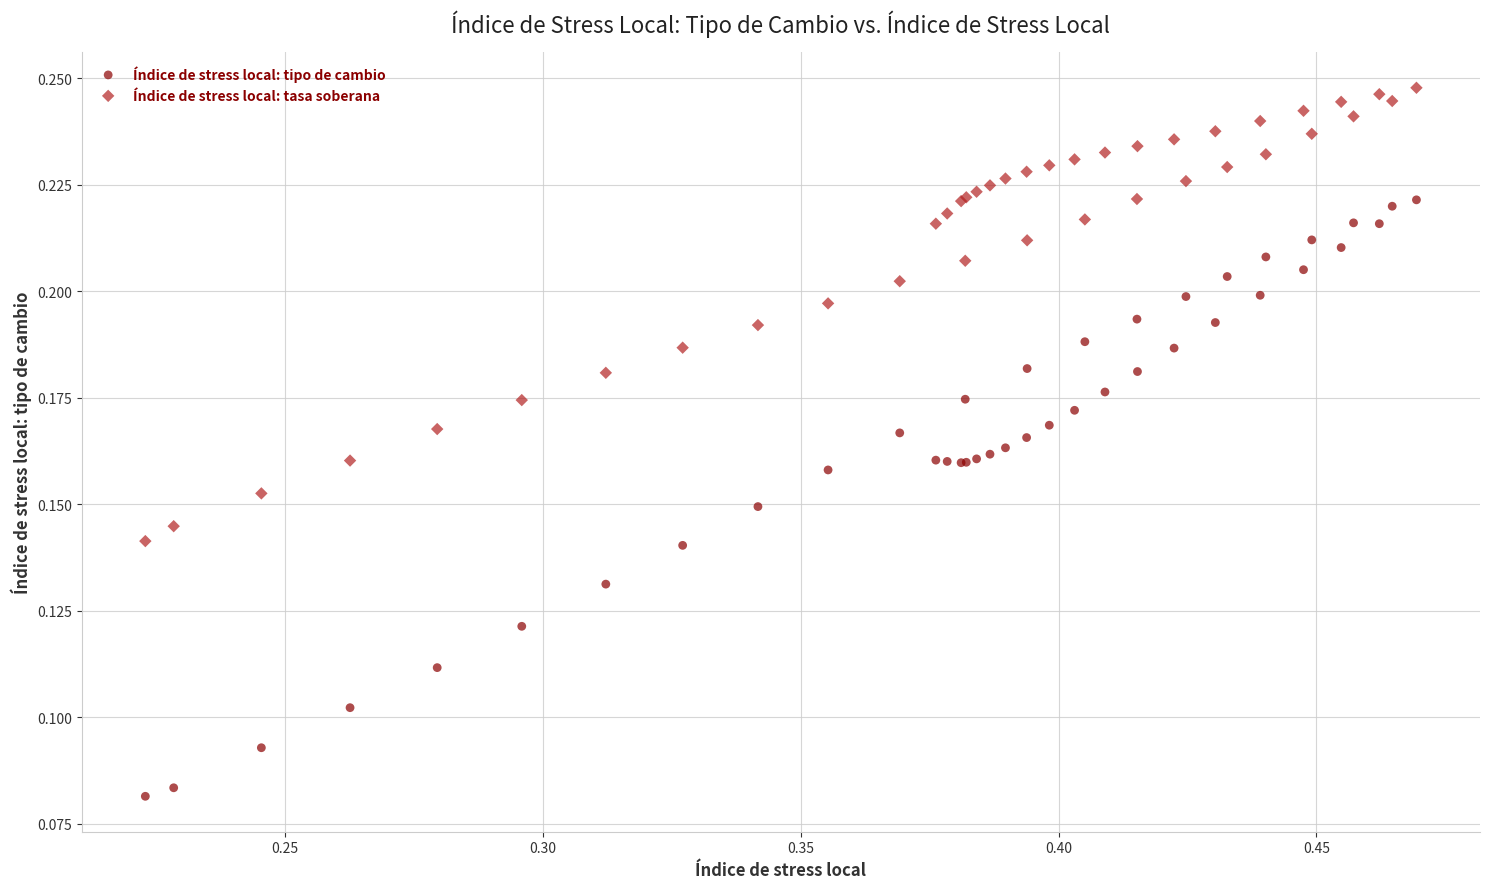

Which series reaches the minimum Y coordinate?

Índice de stress local: tipo de cambio